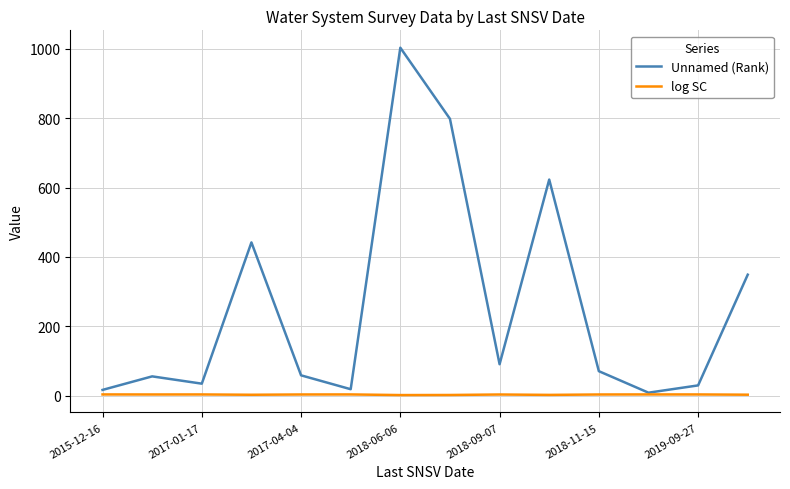

What is the average value of the Unnamed (Rank) series?

257.3